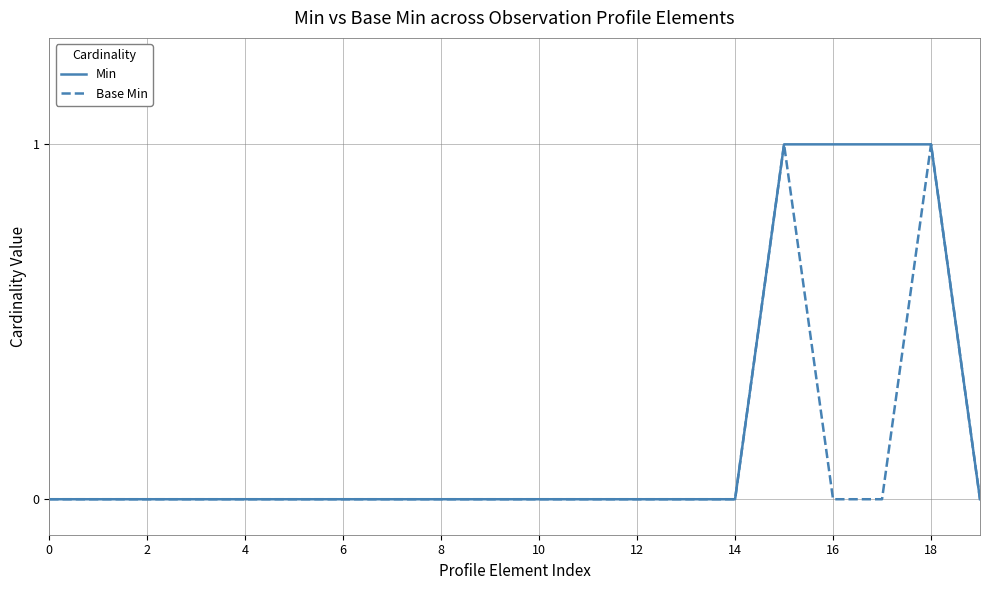

Which series has the largest total across all categories?

Min